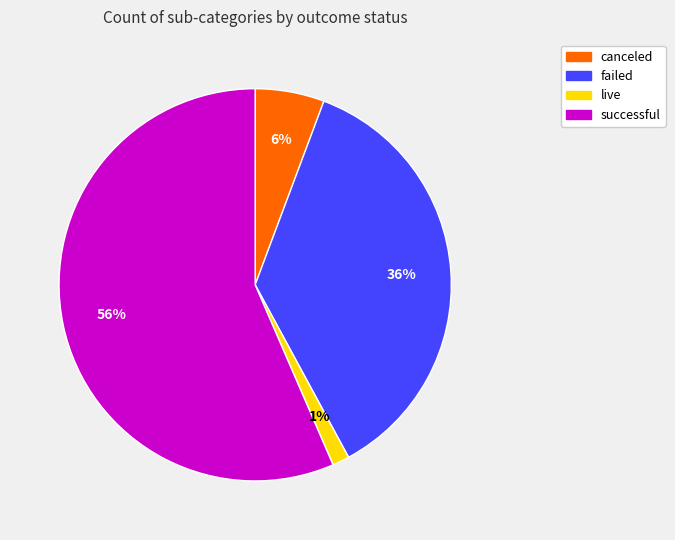

To the nearest percent, what is the average slice percentage?

25%